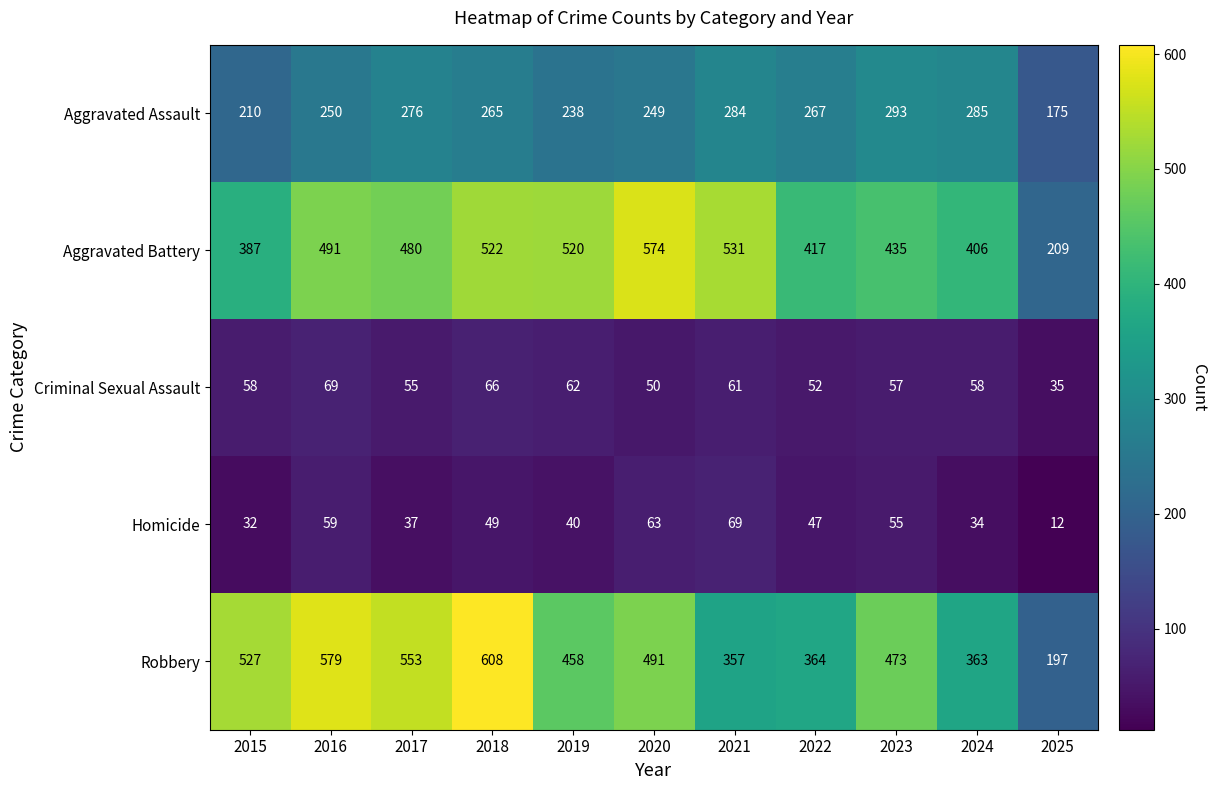

Which series has the largest range (max minus min)?

Robbery